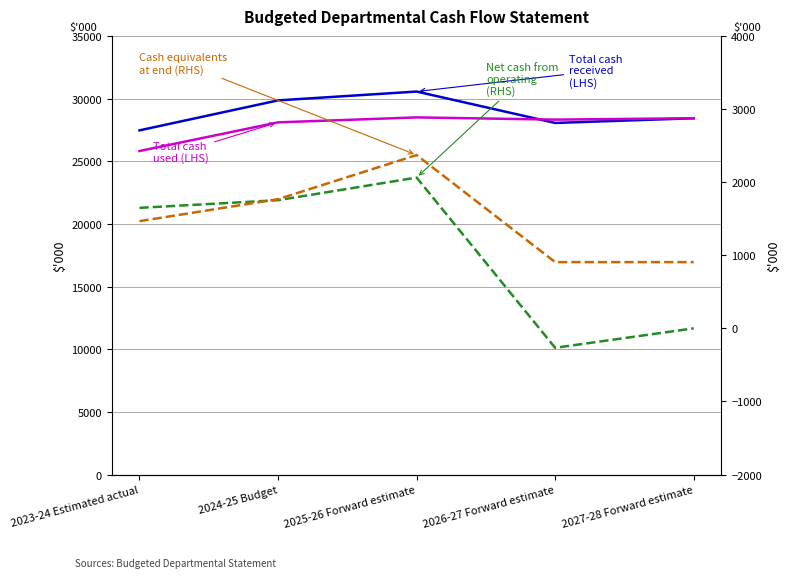

Rank the series at 2024-25 Budget from lowest to highest value.

Net cash from operating activities, Cash and cash equivalents at end, Total cash used (Operating), Total cash received